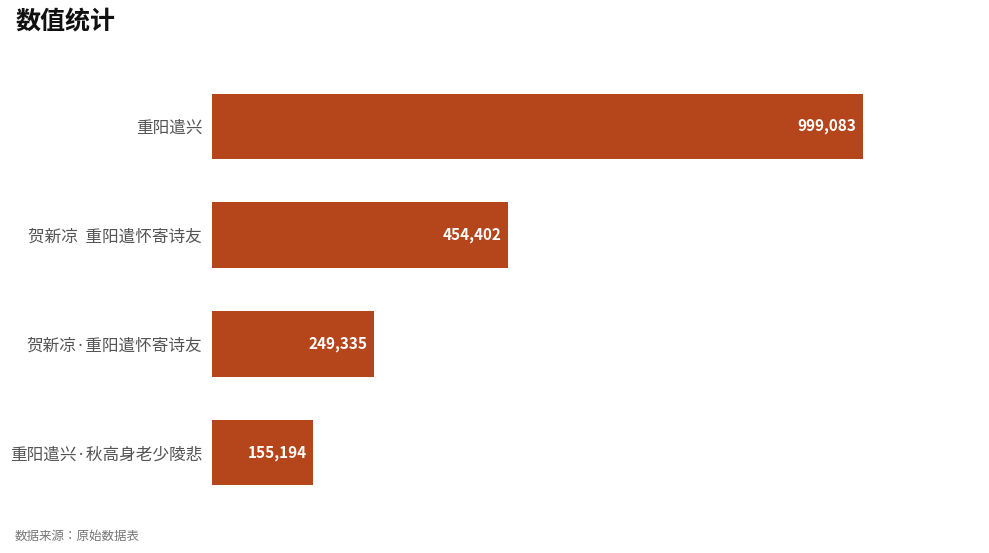

Does the chart contain stacked bars?

No